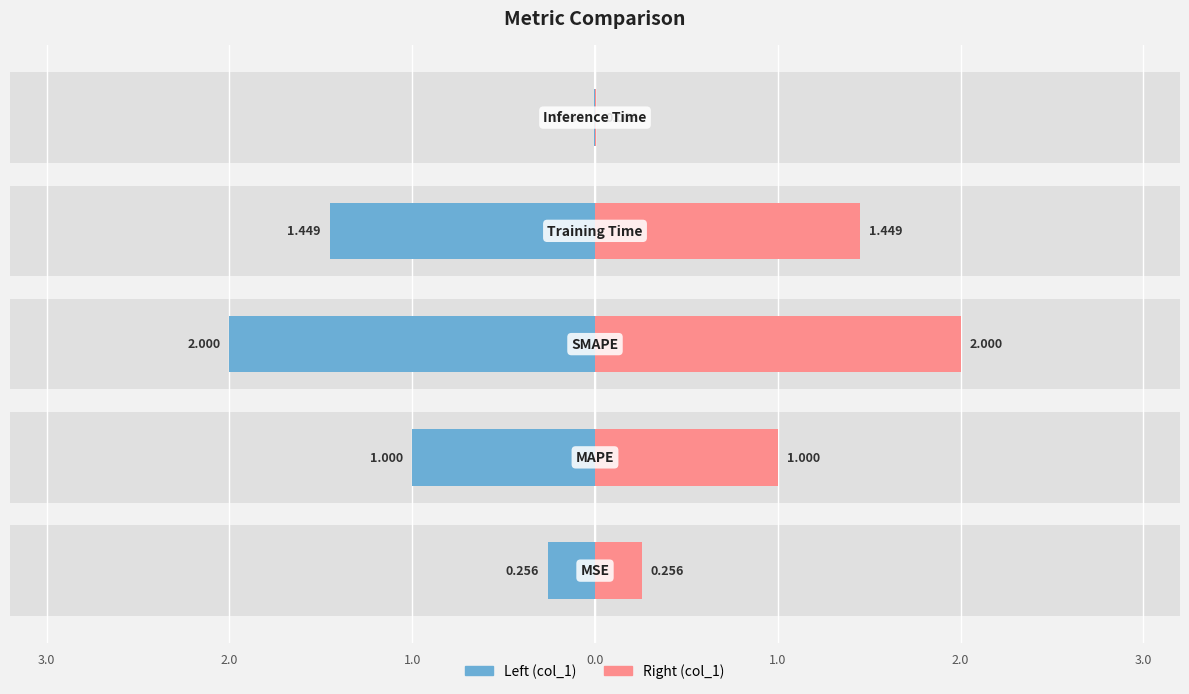

True or false: the data shows 2.0 at SMAPE.

True